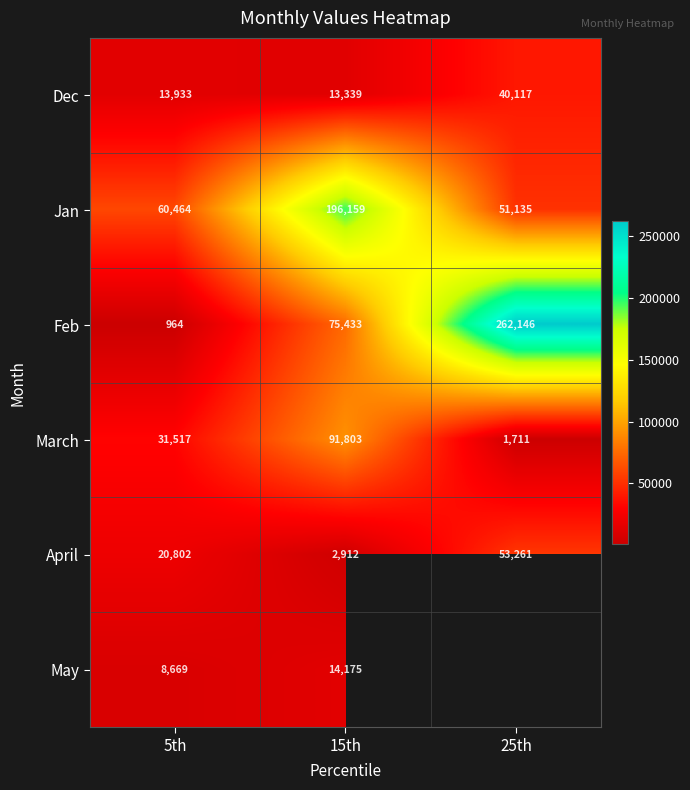

What is the smallest value displayed?

964.2